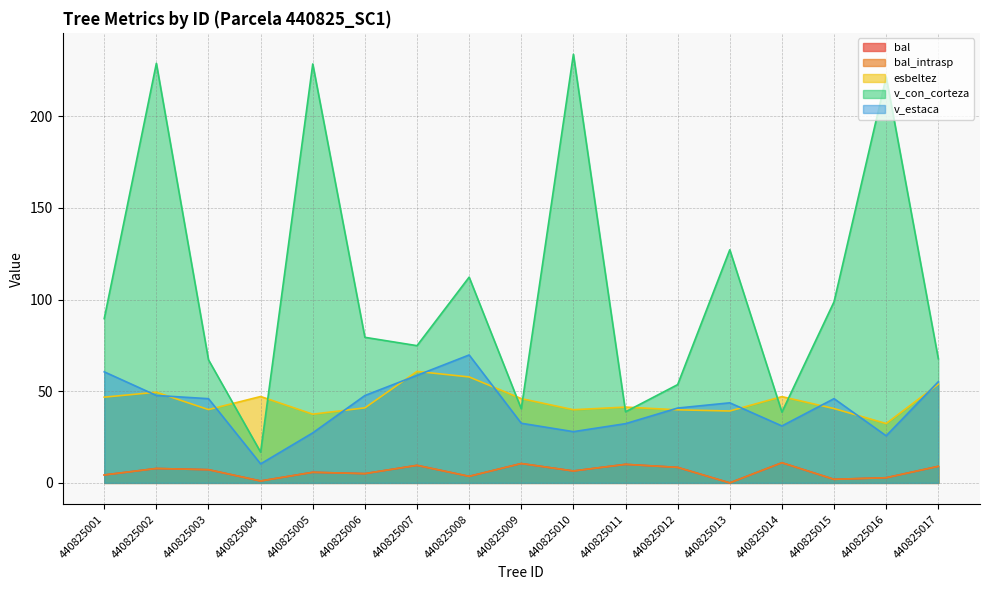

Reading left to right, extract all data points from this chart.

bal: 440825001=4.3	440825002=7.9	440825003=7.2	440825004=1.0	440825005=5.8	440825006=5.0	440825007=9.6	440825008=3.6	440825009=10.6	440825010=6.5	440825011=10.1	440825012=8.5	440825013=0.0	440825014=11.0	440825015=1.9	440825016=2.8	440825017=9.0
bal_intrasp: 440825001=4.3	440825002=7.9	440825003=7.2	440825004=1.0	440825005=5.8	440825006=5.0	440825007=9.6	440825008=3.6	440825009=10.6	440825010=6.5	440825011=10.1	440825012=8.5	440825013=0.0	440825014=11.0	440825015=1.9	440825016=2.8	440825017=9.0
esbeltez: 440825001=46.8	440825002=49.5	440825003=40.0	440825004=47.1	440825005=37.5	440825006=40.9	440825007=60.8	440825008=57.8	440825009=46.0	440825010=39.9	440825011=41.4	440825012=39.9	440825013=39.2	440825014=47.1	440825015=40.5	440825016=32.4	440825017=53.9
v_con_corteza: 440825001=89.6	440825002=228.9	440825003=67.1	440825004=16.8	440825005=228.6	440825006=79.4	440825007=74.9	440825008=112.2	440825009=40.4	440825010=233.8	440825011=38.8	440825012=53.6	440825013=127.2	440825014=38.6	440825015=98.8	440825016=221.5	440825017=67.8
v_estaca: 440825001=60.6	440825002=47.7	440825003=45.9	440825004=10.4	440825005=27.3	440825006=47.7	440825007=58.7	440825008=69.8	440825009=32.5	440825010=27.9	440825011=32.3	440825012=40.8	440825013=43.7	440825014=31.1	440825015=46.0	440825016=25.7	440825017=55.2